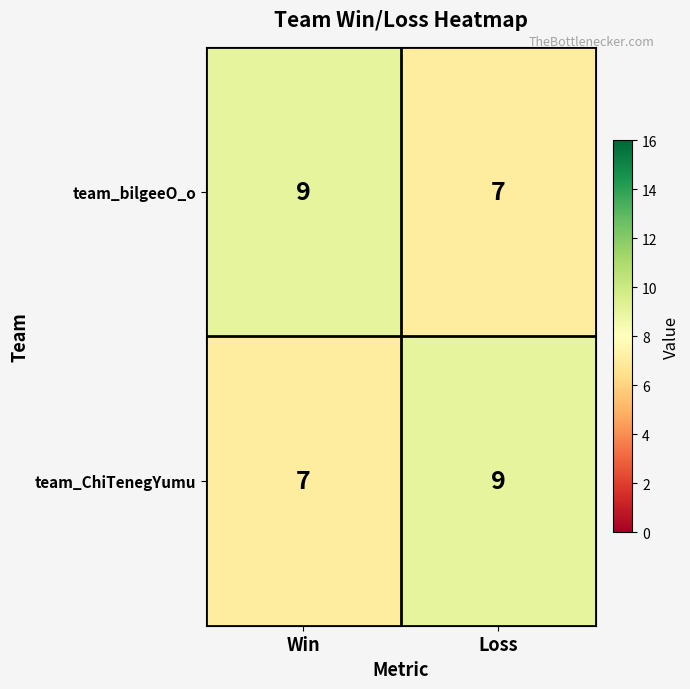

What is the sum of all team_bilgeeO_o values?

16